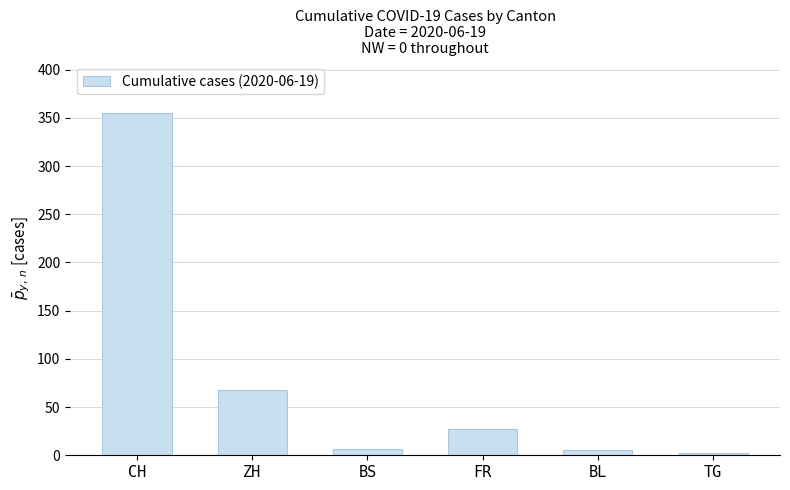

What is the smallest value displayed?

2